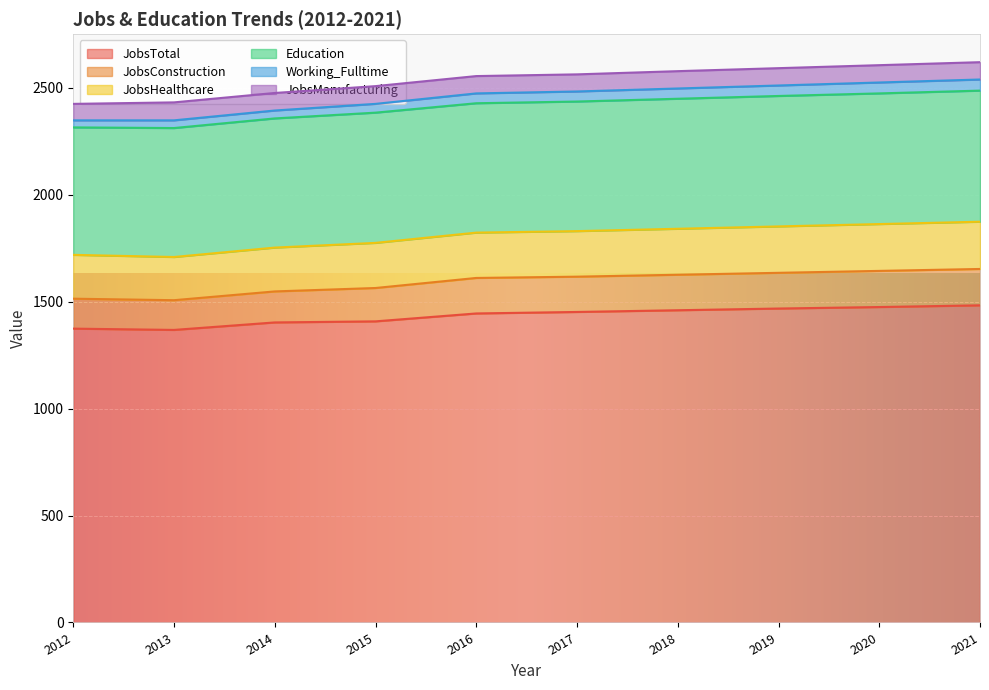

What are all the series names shown in the legend?

JobsTotal, JobsConstruction, JobsHealthcare, Education, Working_Fulltime, JobsManufacturing